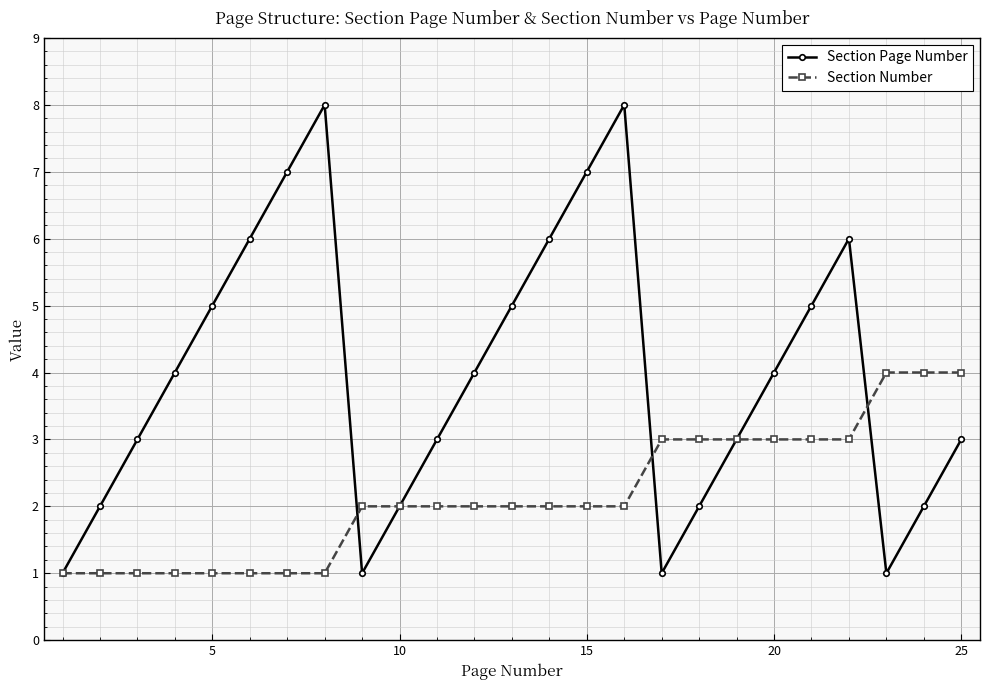

Reading left to right, transcribe all the data shown in this chart.

Section Page Number: 1	2	3	4	5	6	7	8	1	2	3	4	5	6	7	8	1	2	3	4	5	6	1	2	3
Section Number: 1	1	1	1	1	1	1	1	2	2	2	2	2	2	2	2	3	3	3	3	3	3	4	4	4